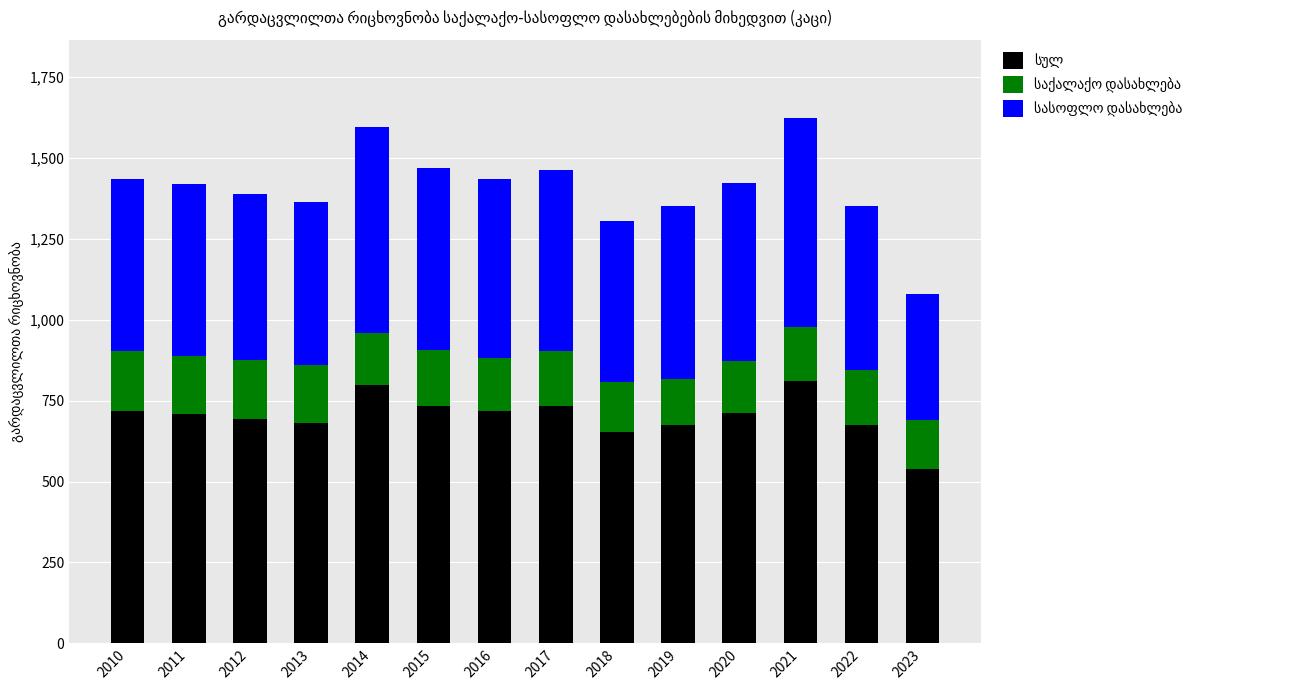

What is the total value across all series at 2021?

1622